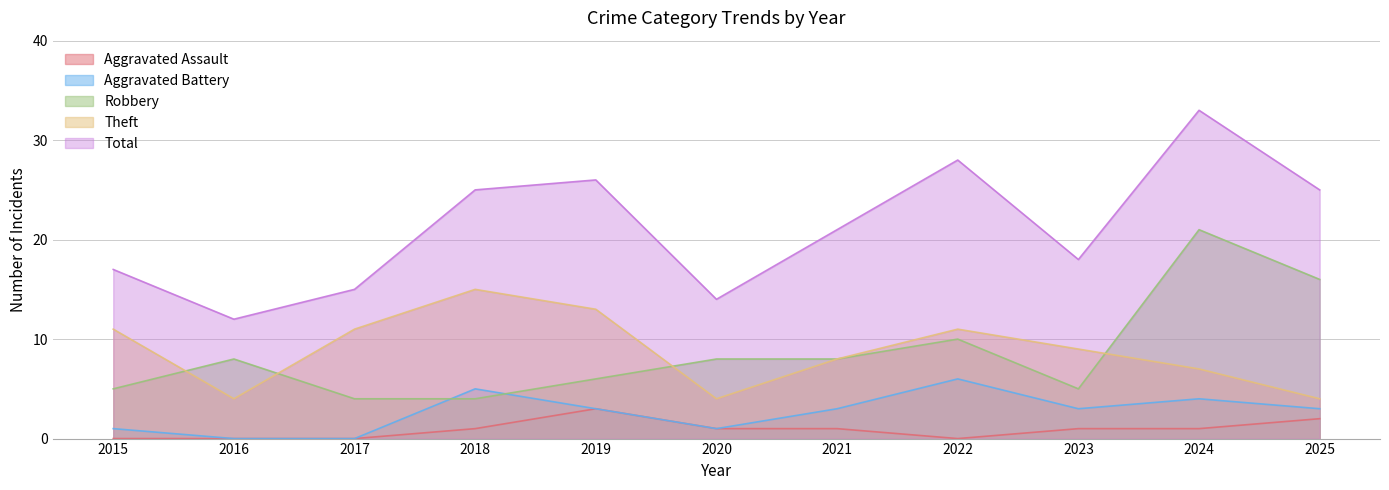

Which has a higher value, 2019 or 2021?

2019